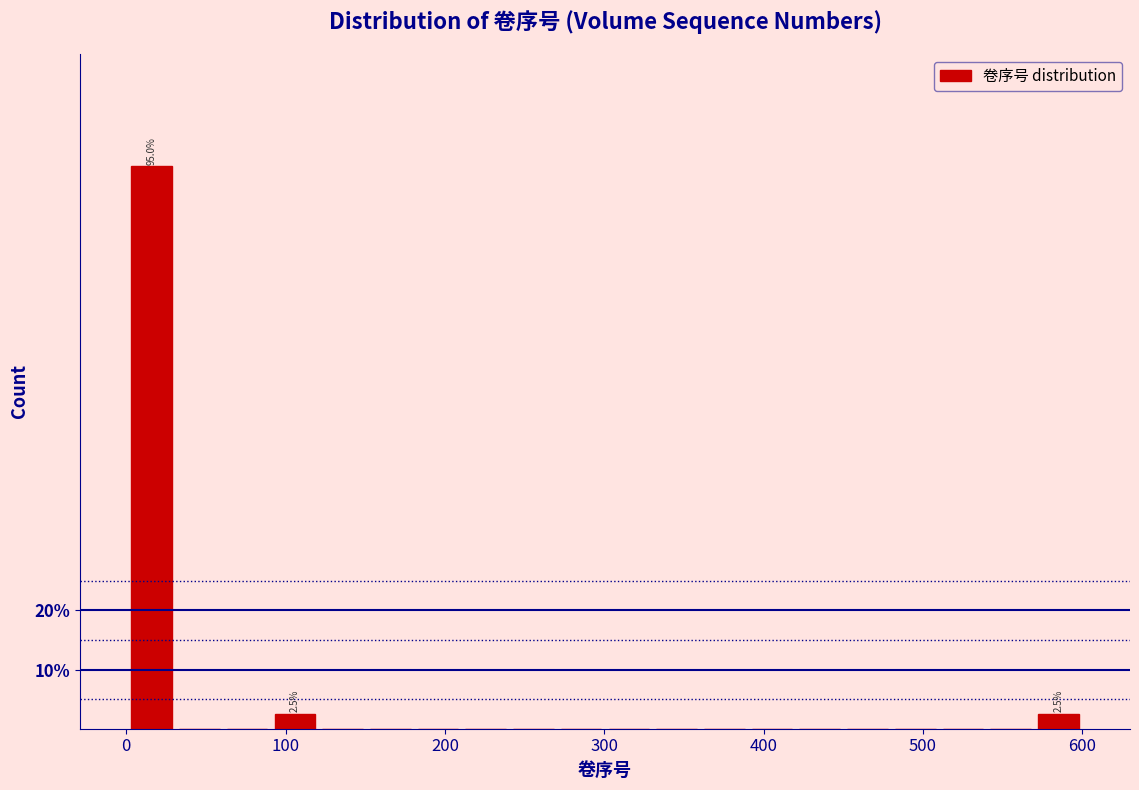

Around what value on the x-axis is the tallest bar? Give the approximate position of its centre, as read against the axis.

20